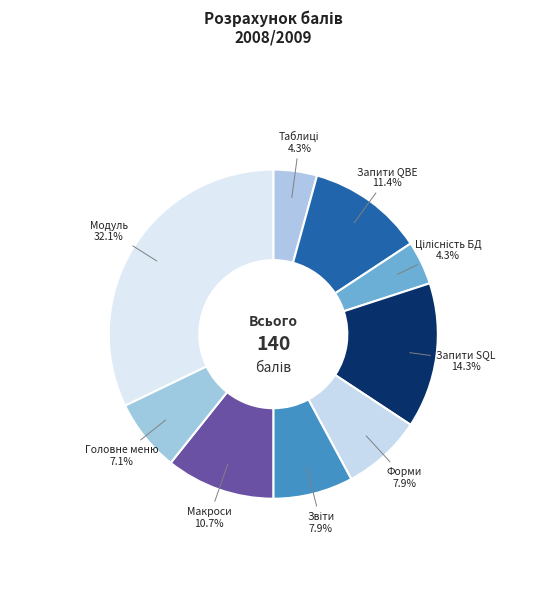

What portion of the pie excludes Запити SQL?

85.7%